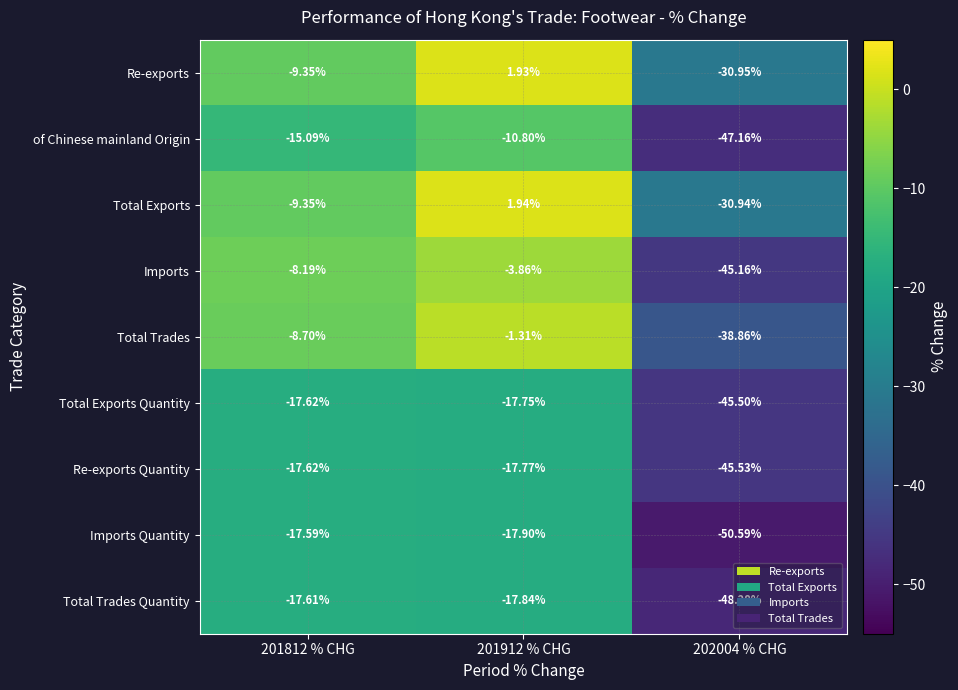

Rank the series at 201912 % CHG from lowest to highest value.

Imports Quantity, Total Trades Quantity, Re-exports Quantity, Total Exports Quantity, of Chinese mainland Origin, Imports, Total Trades, Re-exports, Total Exports